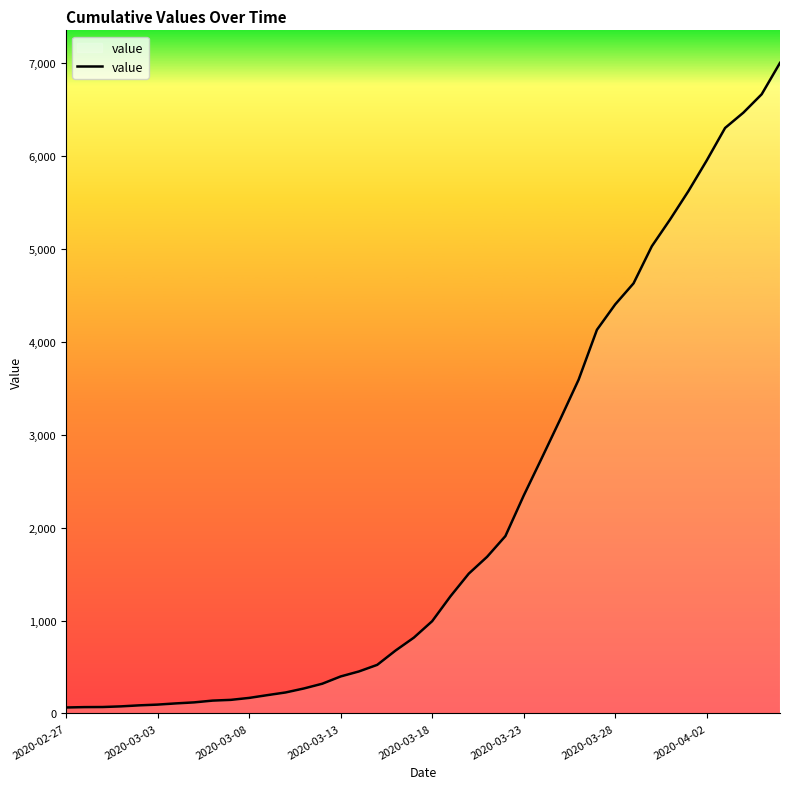

What is the maximum value shown in the chart?

7004